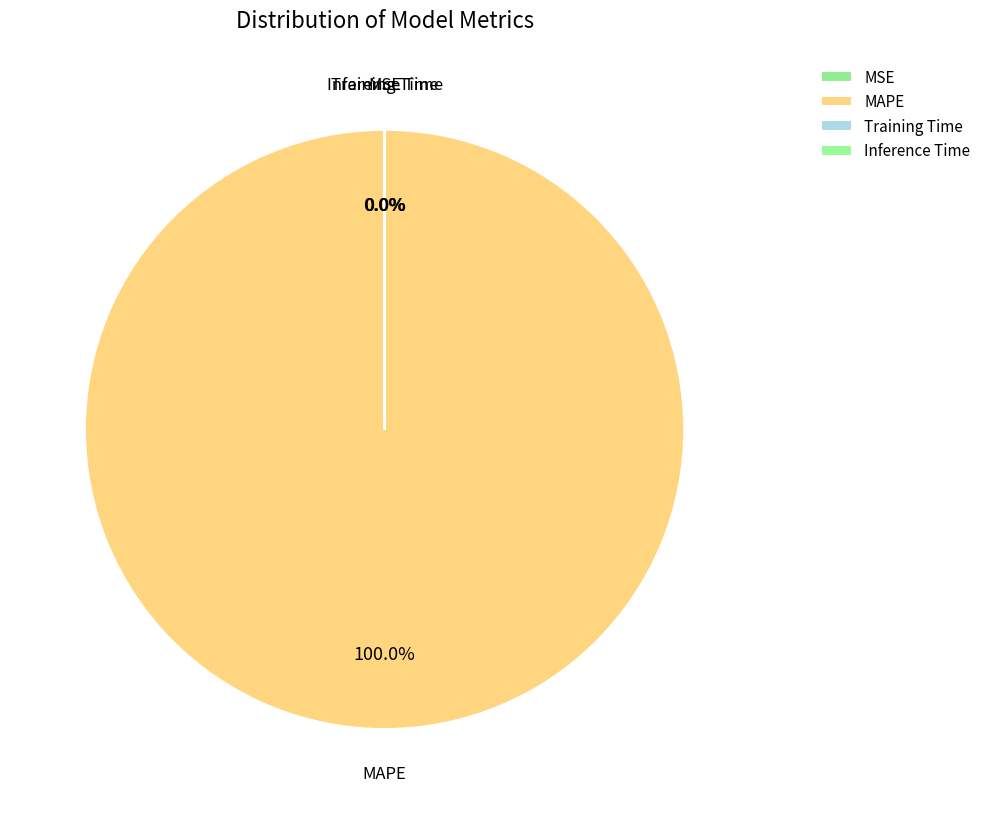

What percentage is the MAPE slice, to the nearest percent?

100%